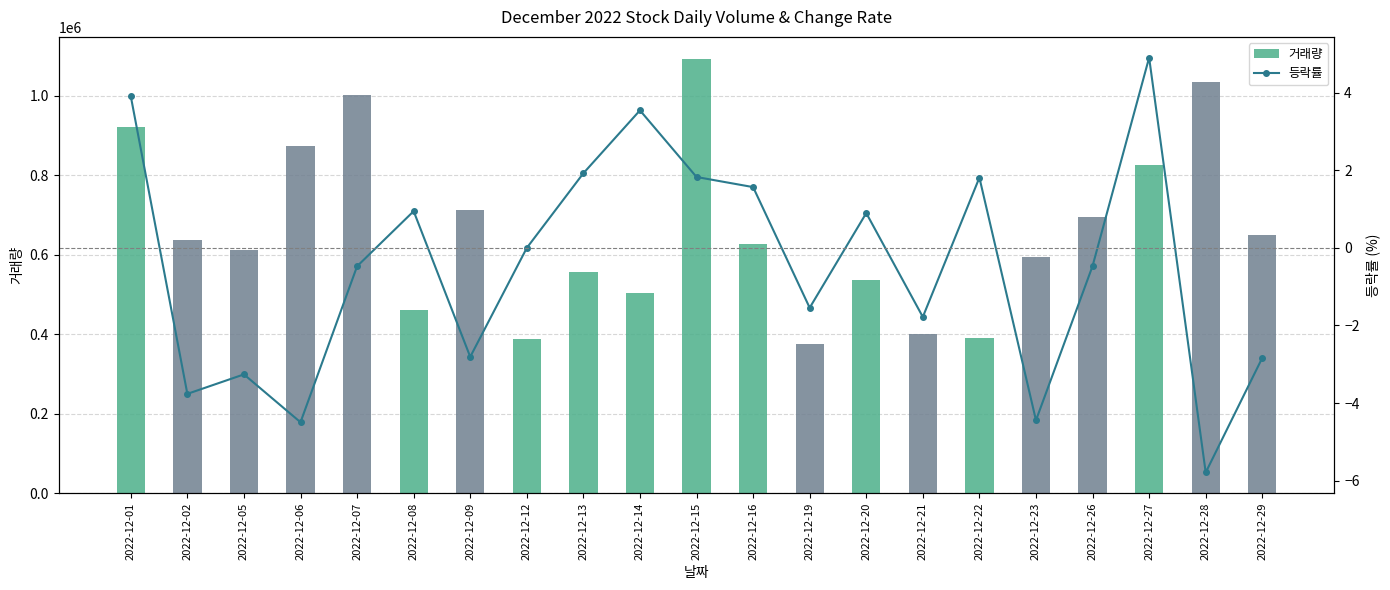

Which series changed the most between 2022-12-01 and 2022-12-27?

거래량